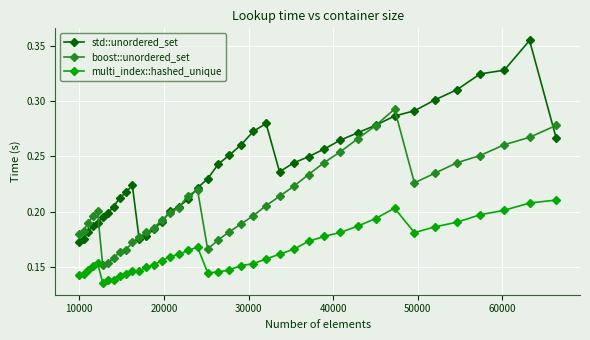

Which series has the largest range (max minus min)?

std::unordered_set